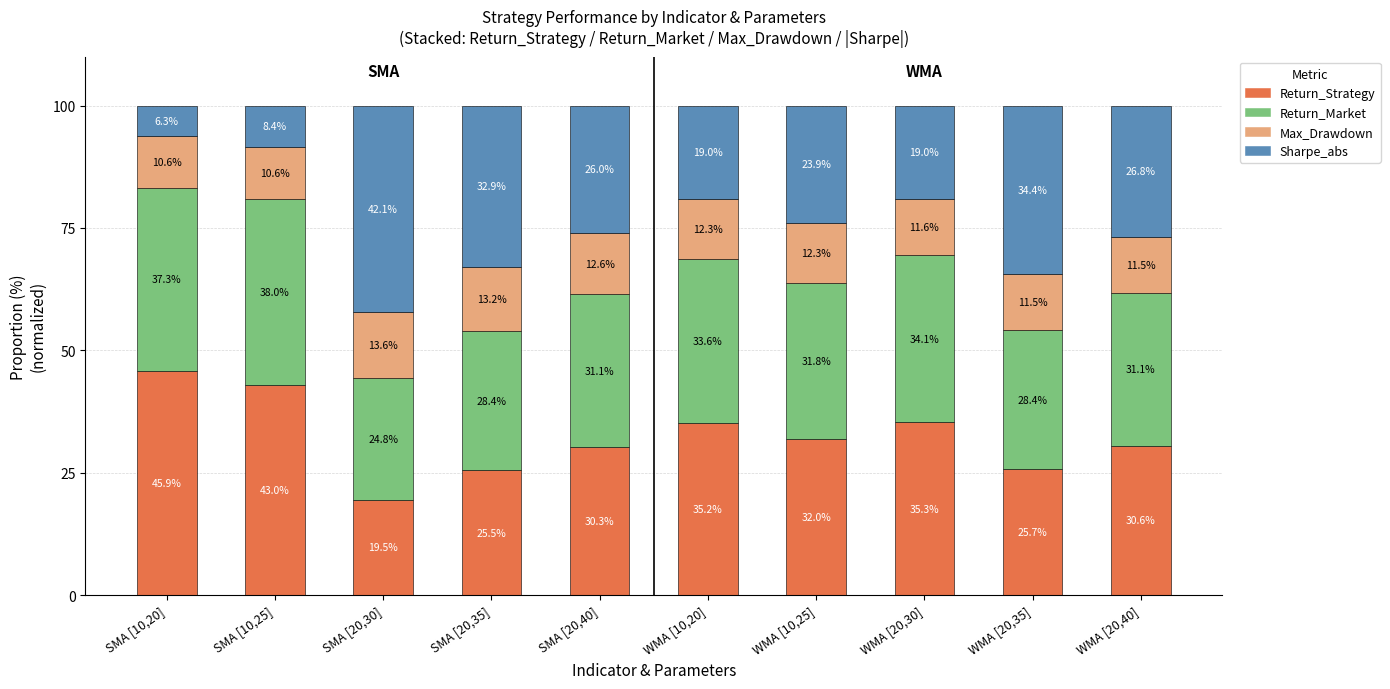

How many bars are there in total?

10